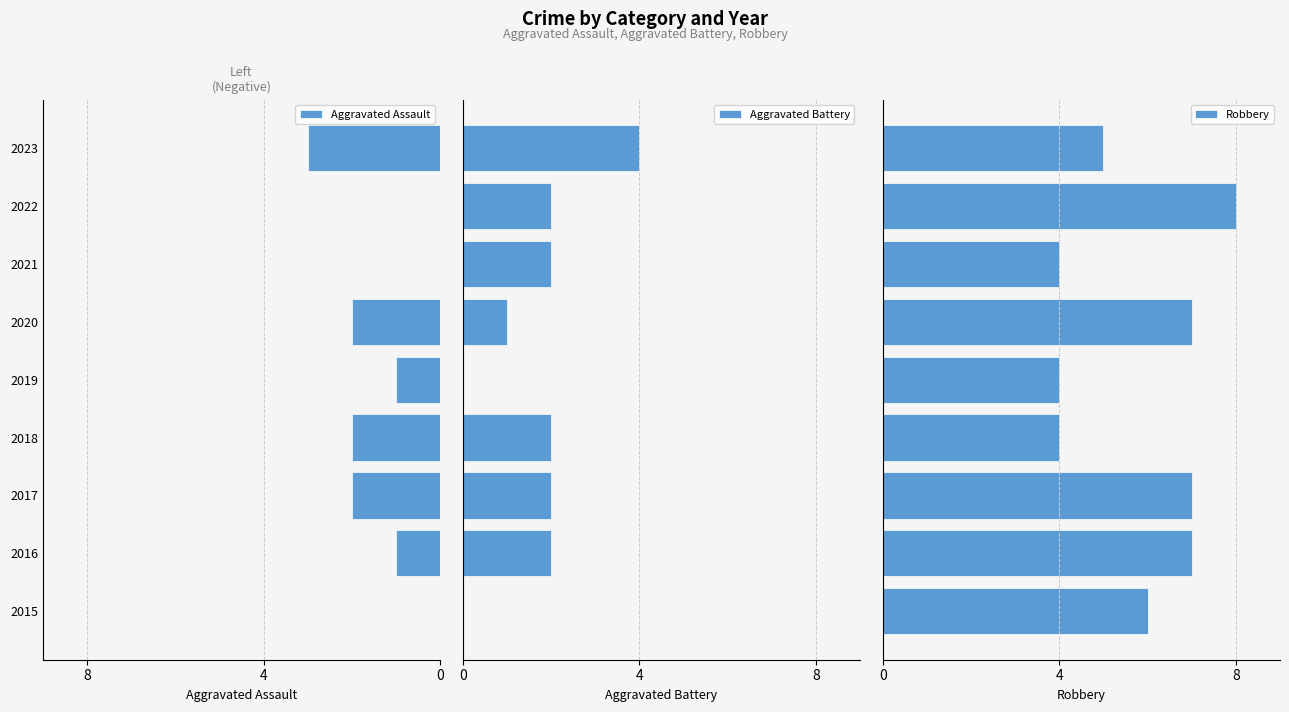

What is the minimum value for Robbery?

4